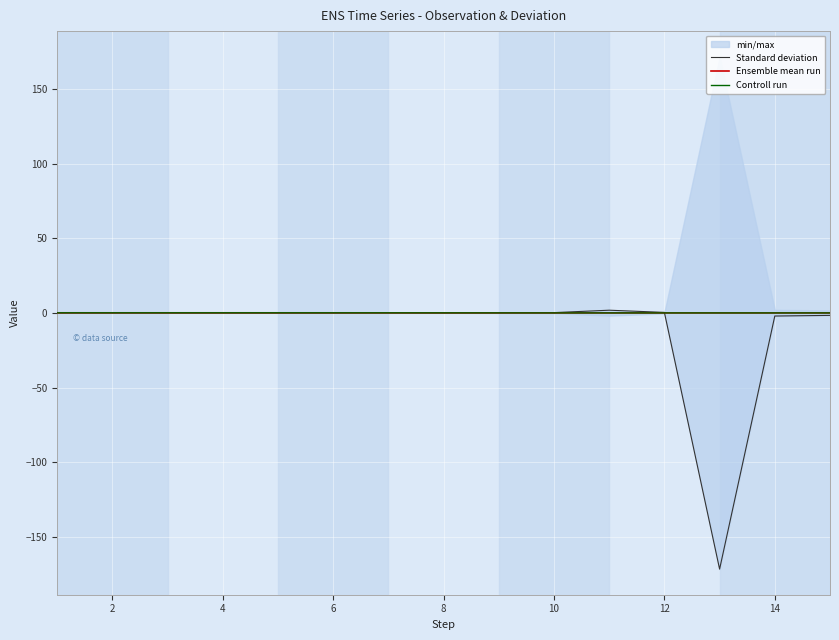

True or false: Standard deviation has a value of -2.1 at 14.

True